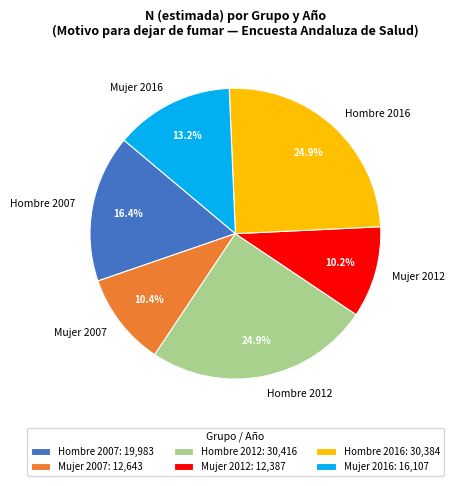

Approximately how many times larger is the value at Hombre 2016 compared to Hombre 2012?

1.0